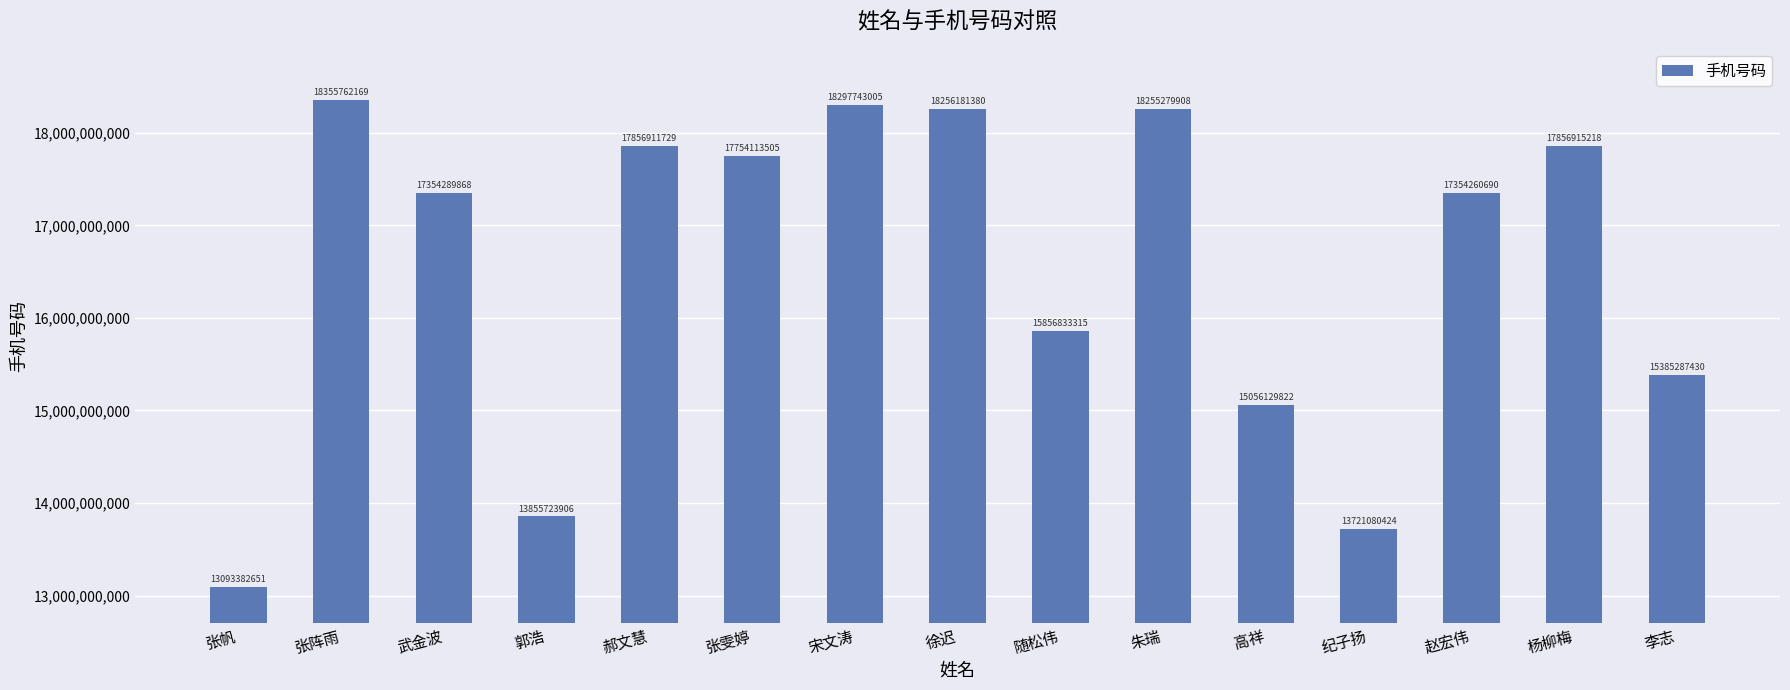

What position from the right is 武金波?

13